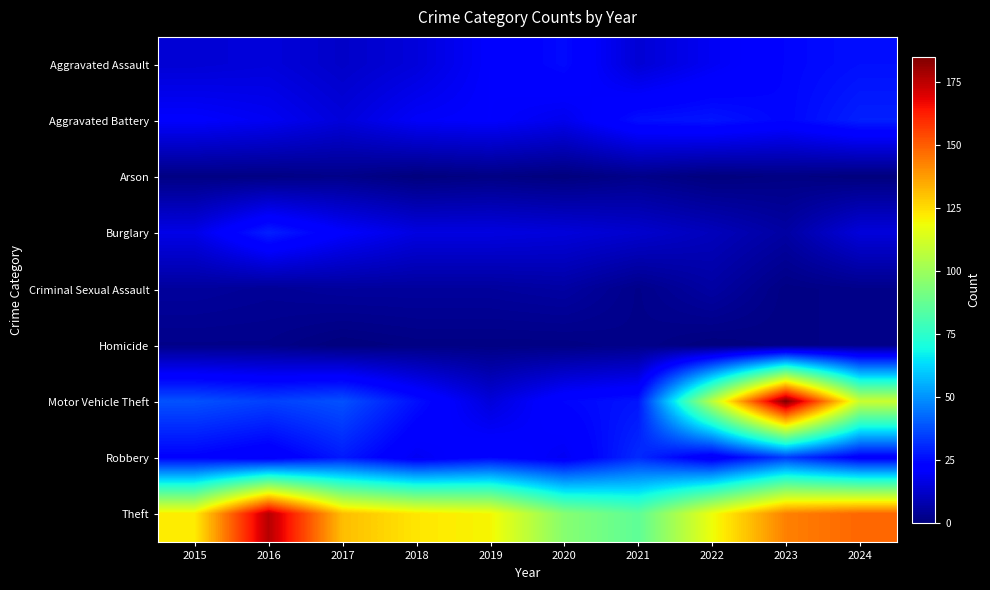

At 2019, list the series in order from smallest to largest.

Arson, Homicide, Criminal Sexual Assault, Motor Vehicle Theft, Burglary, Aggravated Assault, Aggravated Battery, Robbery, Theft